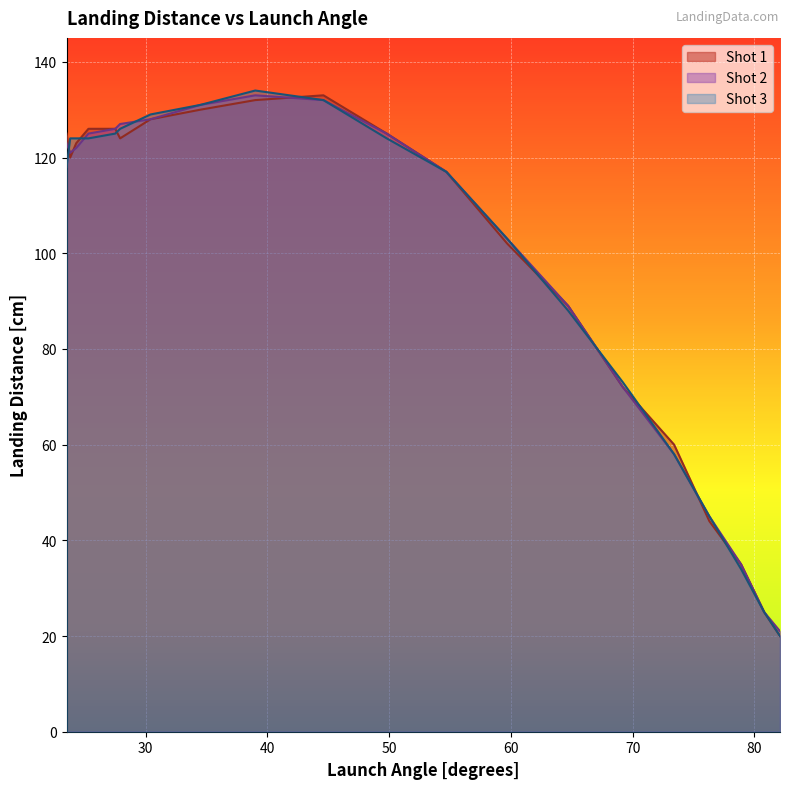

Reading left to right, extract all data points from this chart.

Shot 1: 23.5=125	23.8=120	24.3=123	25.3=126	27.5=126	27.9=124	30.4=128	34.5=130	39.0=132	44.6=133	49.8=125	54.7=117	59.7=102	64.7=89	69.2=72	73.4=60	76.3=44	78.9=35	80.8=25	82.1=20
Shot 2: 23.5=123	23.8=121	24.3=122	25.3=125	27.5=126	27.9=127	30.4=128	34.5=131	39.0=133	44.6=132	49.8=125	54.7=117	59.7=103	64.7=89	69.2=72	73.4=58	76.3=45	78.9=35	80.8=25	82.1=21
Shot 3: 23.5=118	23.8=124	24.3=124	25.3=124	27.5=125	27.9=126	30.4=129	34.5=131	39.0=134	44.6=132	49.8=124	54.7=117	59.7=103	64.7=88	69.2=73	73.4=58	76.3=45	78.9=34	80.8=25	82.1=20